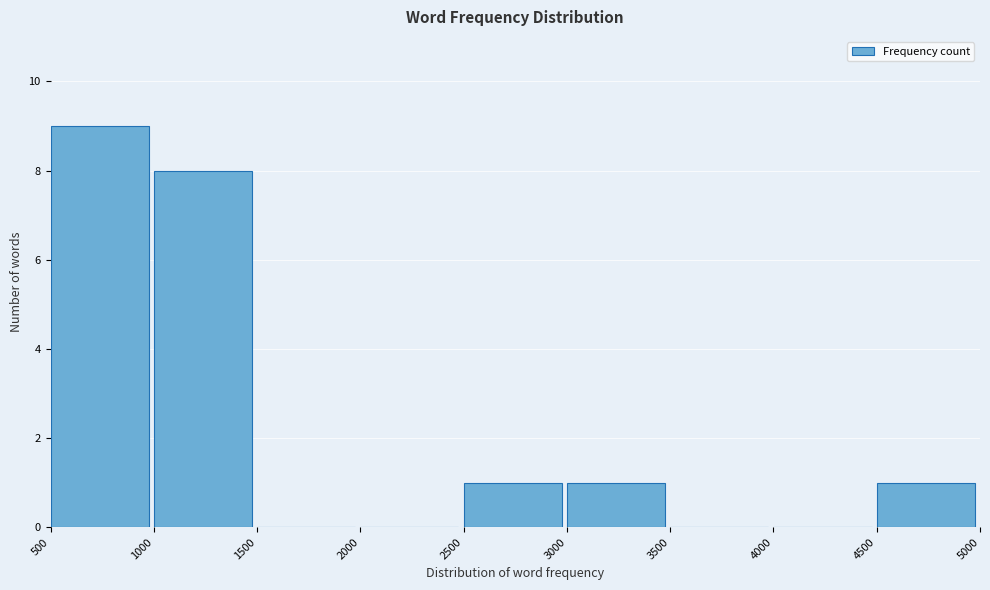

Reading left to right, list all the values displayed in this chart.

500=9	1000=8	1500=0	2000=0	2500=1	3000=1	3500=0	4000=0	4500=1